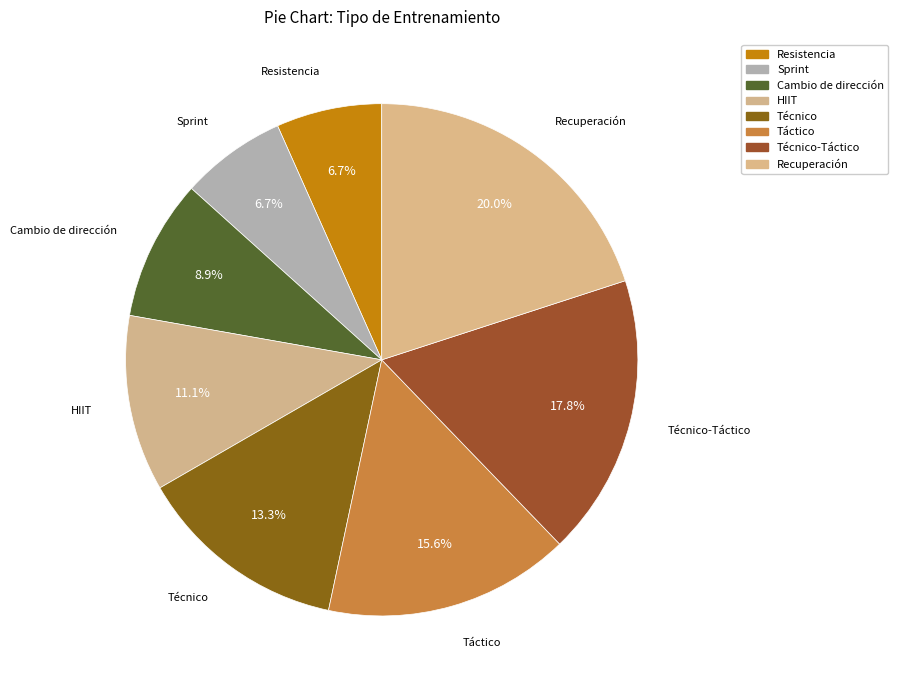

Which slice is the largest?

Recuperación